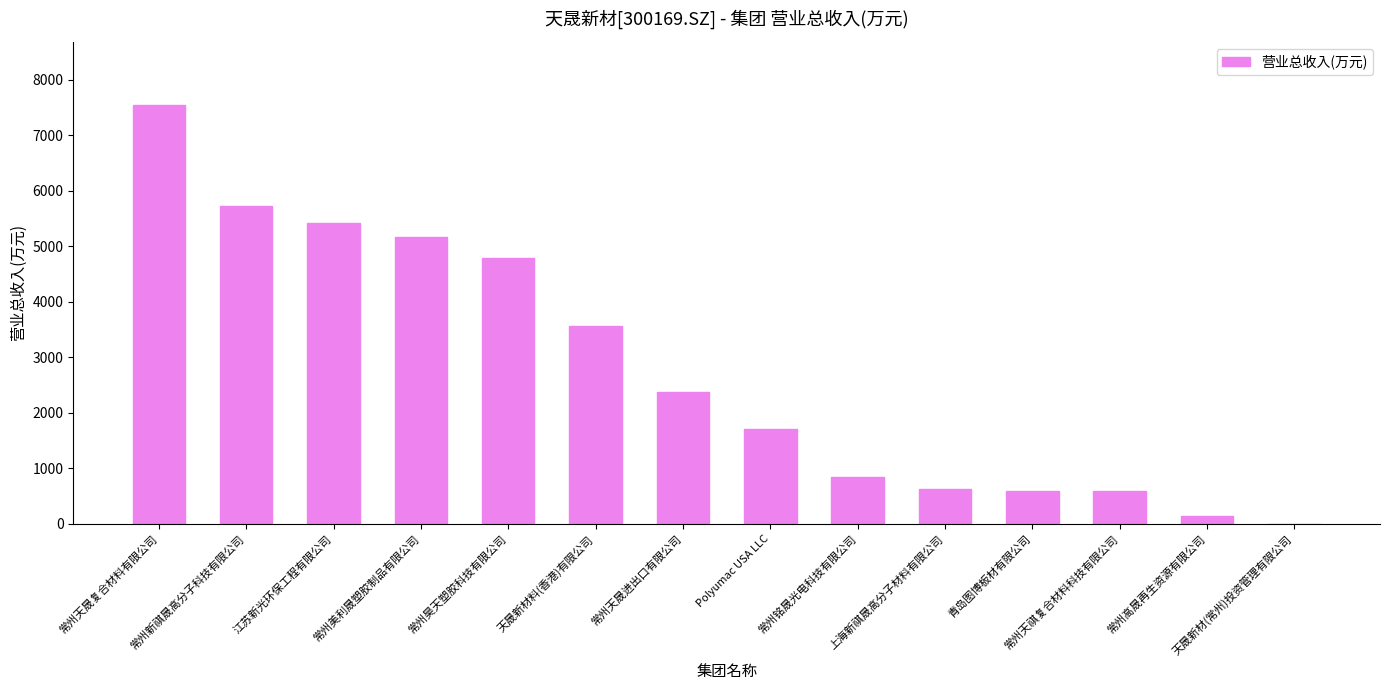

At which label does the data first exceed 2384?

常州天晟复合材料有限公司